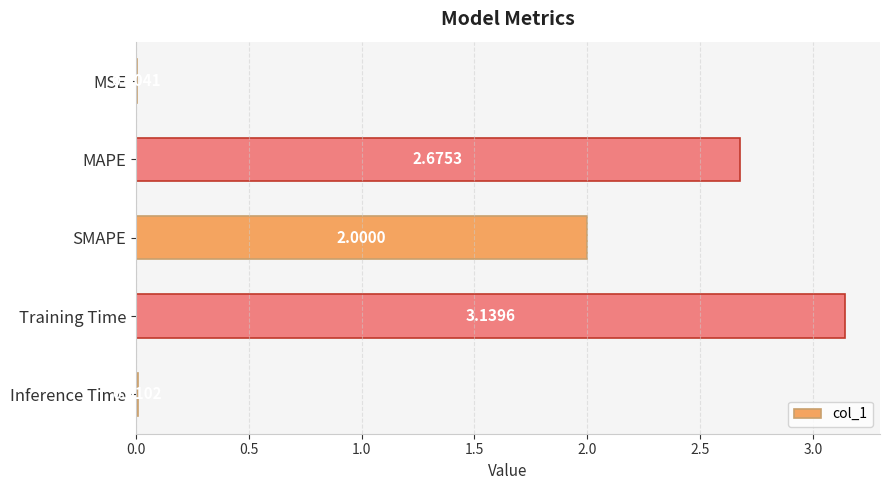

At which label is the value closest to 1?

Inference Time